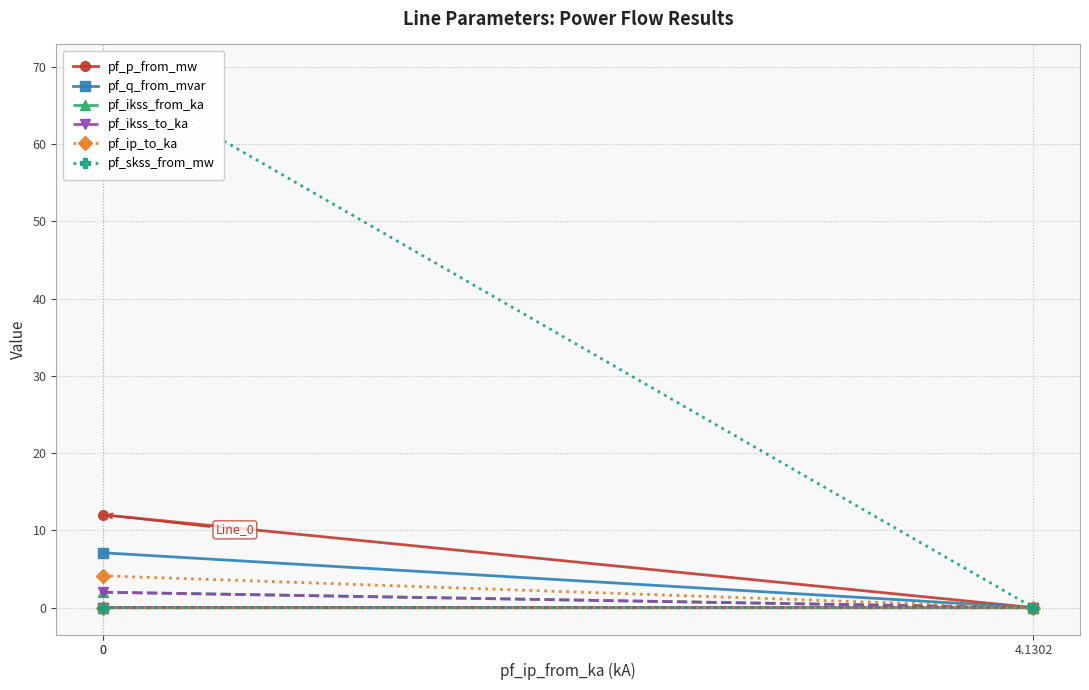

Rank the categories by pf_ikss_from_ka value from highest to lowest.

0, 4.1302, 0